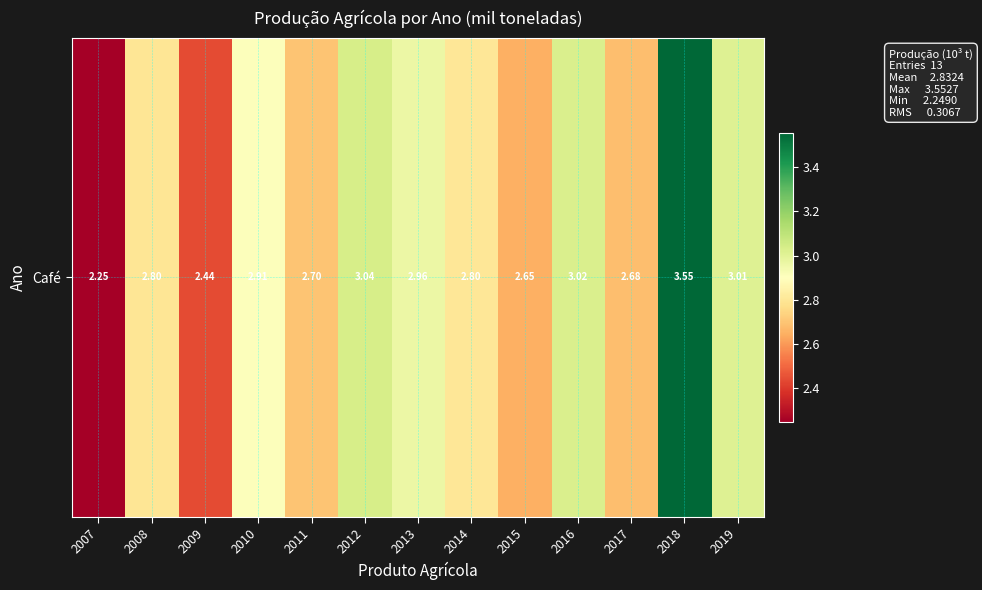

Reading right to left, list all the values displayed in this chart.

3.0	3.6	2.7	3.0	2.6	2.8	3.0	3.0	2.7	2.9	2.4	2.8	2.2